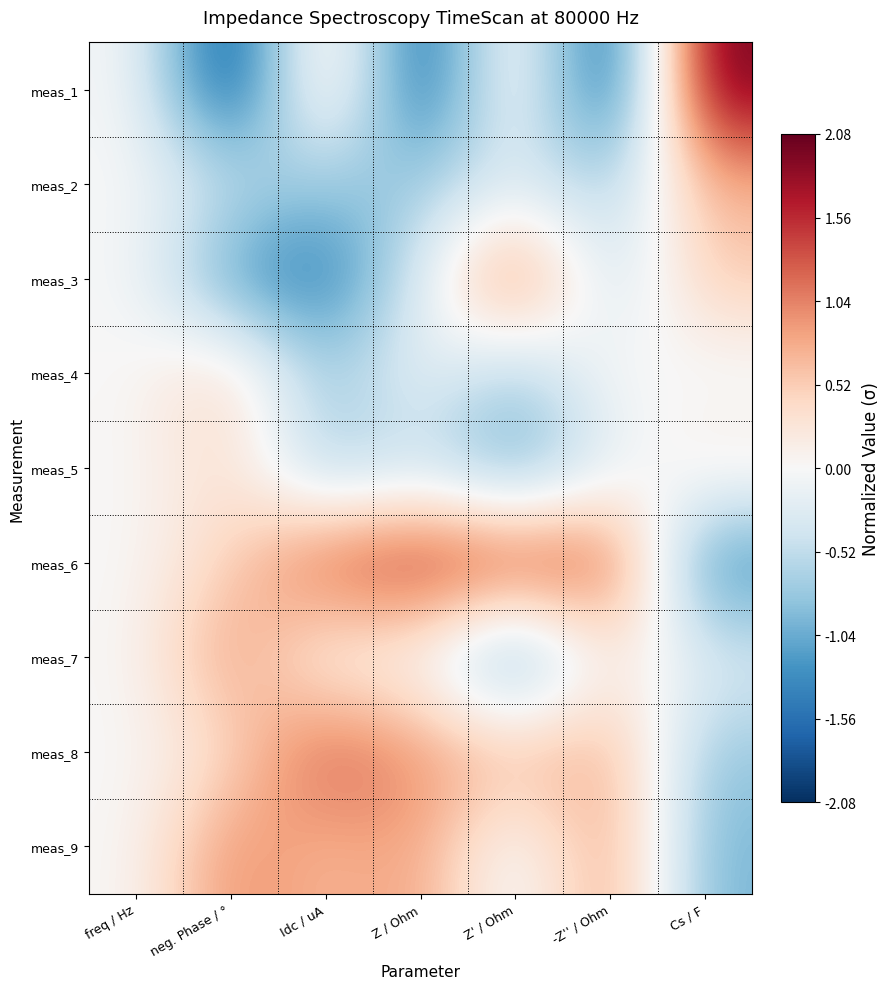

Reading left to right, what are all the values shown in this chart?

meas_1: freq / Hz=0.0	neg. Phase / °=-2.1	Idc / uA=0.6	Z / Ohm=-1.9	Z' / Ohm=0.4	-Z'' / Ohm=-2.1	Cs / F=2.1
meas_2: freq / Hz=0.0	neg. Phase / °=-0.5	Idc / uA=-0.8	Z / Ohm=-0.7	Z' / Ohm=-0.3	-Z'' / Ohm=-0.7	Cs / F=0.7
meas_3: freq / Hz=0.0	neg. Phase / °=-1.3	Idc / uA=-1.5	Z / Ohm=-0.3	Z' / Ohm=1.4	-Z'' / Ohm=-0.6	Cs / F=0.6
meas_4: freq / Hz=0.0	neg. Phase / °=0.5	Idc / uA=-0.8	Z / Ohm=-0.0	Z' / Ohm=-0.8	-Z'' / Ohm=0.1	Cs / F=-0.1
meas_5: freq / Hz=0.0	neg. Phase / °=0.4	Idc / uA=-0.8	Z / Ohm=-0.5	Z' / Ohm=-1.2	-Z'' / Ohm=-0.3	Cs / F=0.3
meas_6: freq / Hz=0.0	neg. Phase / °=0.5	Idc / uA=1.4	Z / Ohm=1.7	Z' / Ohm=1.5	-Z'' / Ohm=1.4	Cs / F=-1.4
meas_7: freq / Hz=0.0	neg. Phase / °=1.0	Idc / uA=-0.1	Z / Ohm=-0.0	Z' / Ohm=-1.4	-Z'' / Ohm=0.3	Cs / F=-0.3
meas_8: freq / Hz=0.0	neg. Phase / °=0.3	Idc / uA=1.4	Z / Ohm=0.9	Z' / Ohm=0.7	-Z'' / Ohm=0.8	Cs / F=-0.8
meas_9: freq / Hz=0.0	neg. Phase / °=1.0	Idc / uA=0.6	Z / Ohm=0.9	Z' / Ohm=-0.3	-Z'' / Ohm=1.0	Cs / F=-1.0